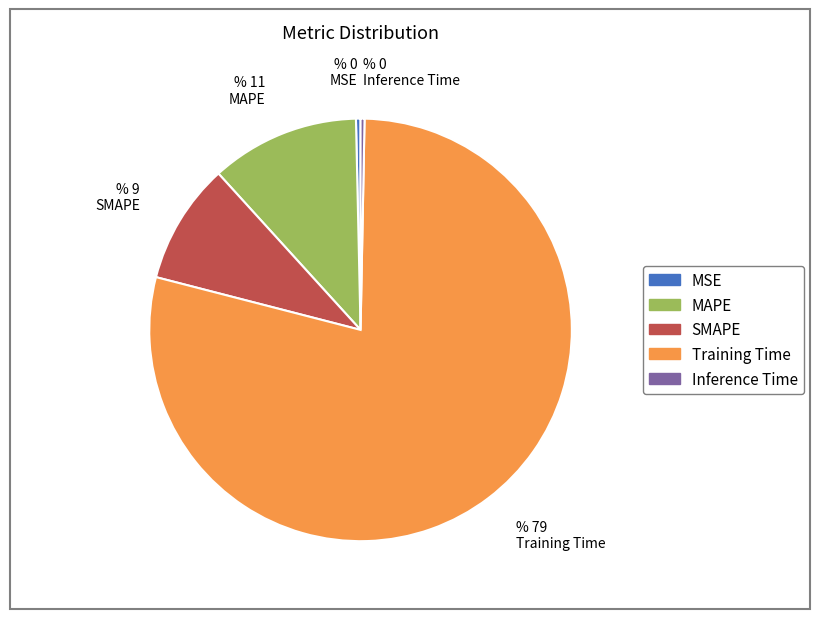

What is the majority slice?

Training Time